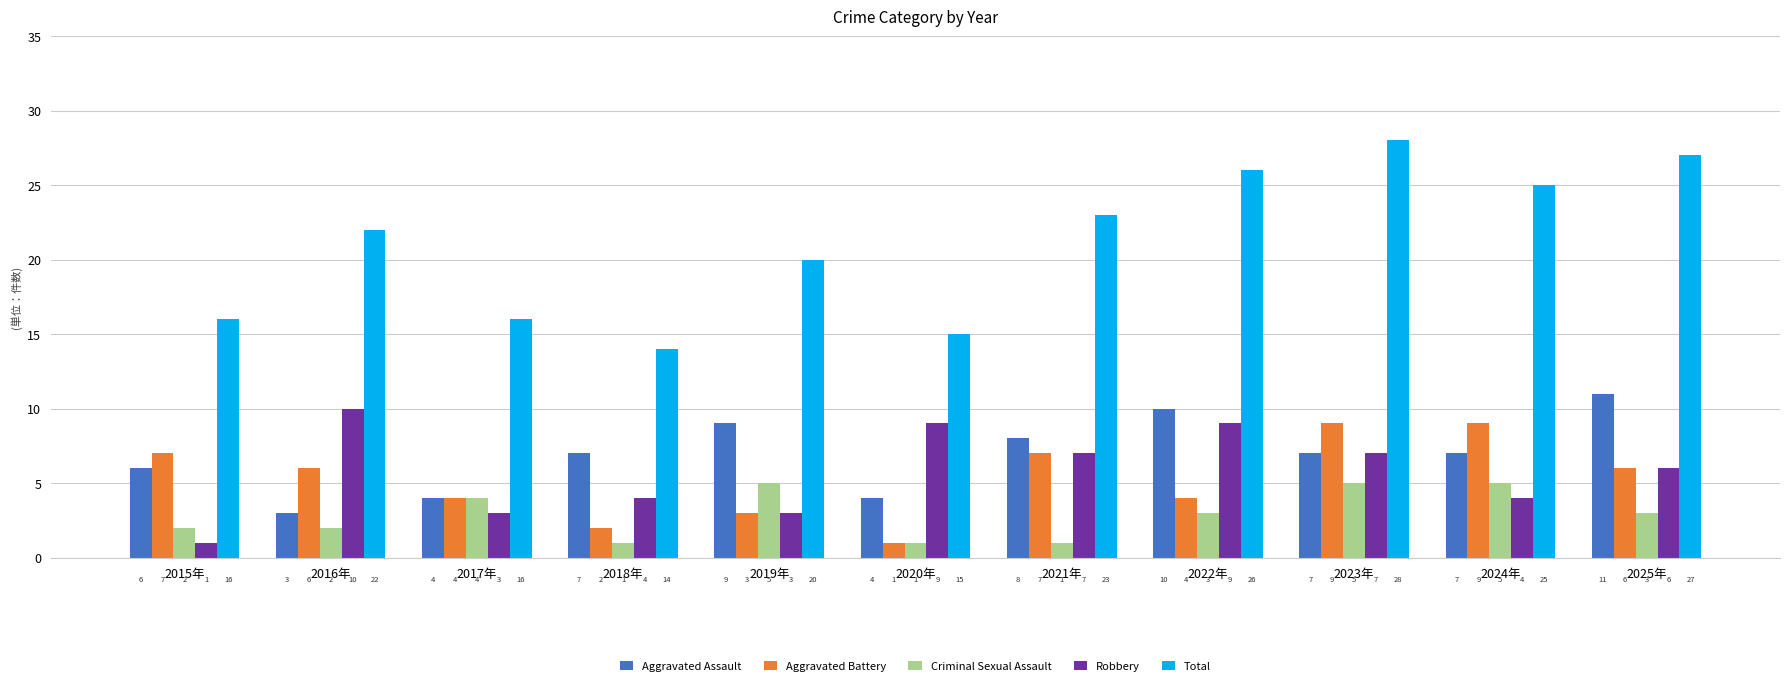

What is the greatest value displayed?

28